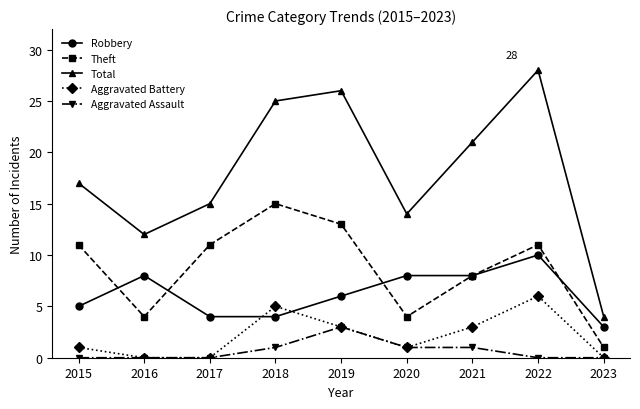

What is the lowest value of the Theft series?

1